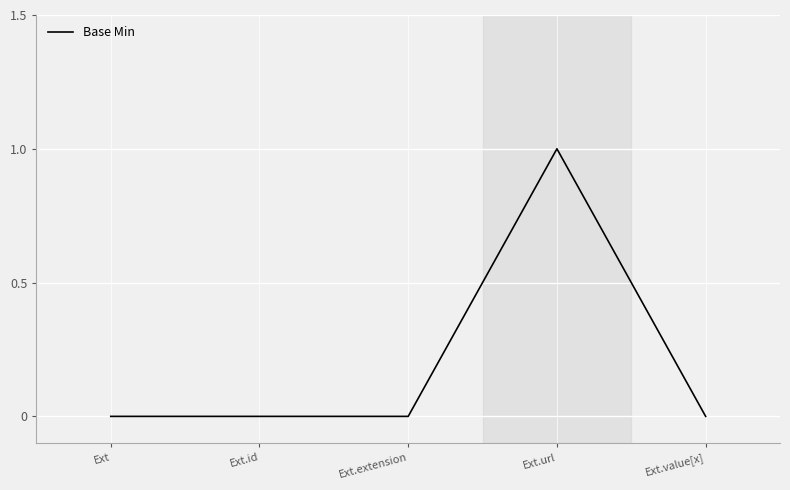

Which category has the highest value across all series?

Ext.url